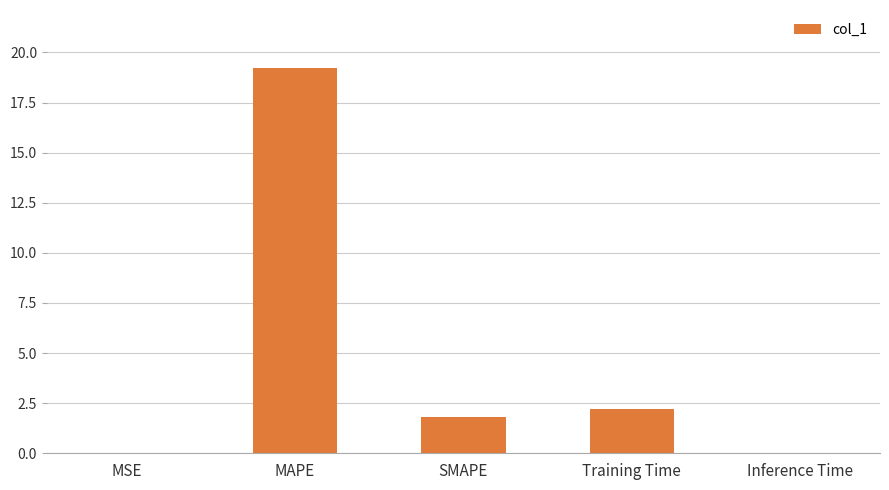

Are the bars horizontal?

No